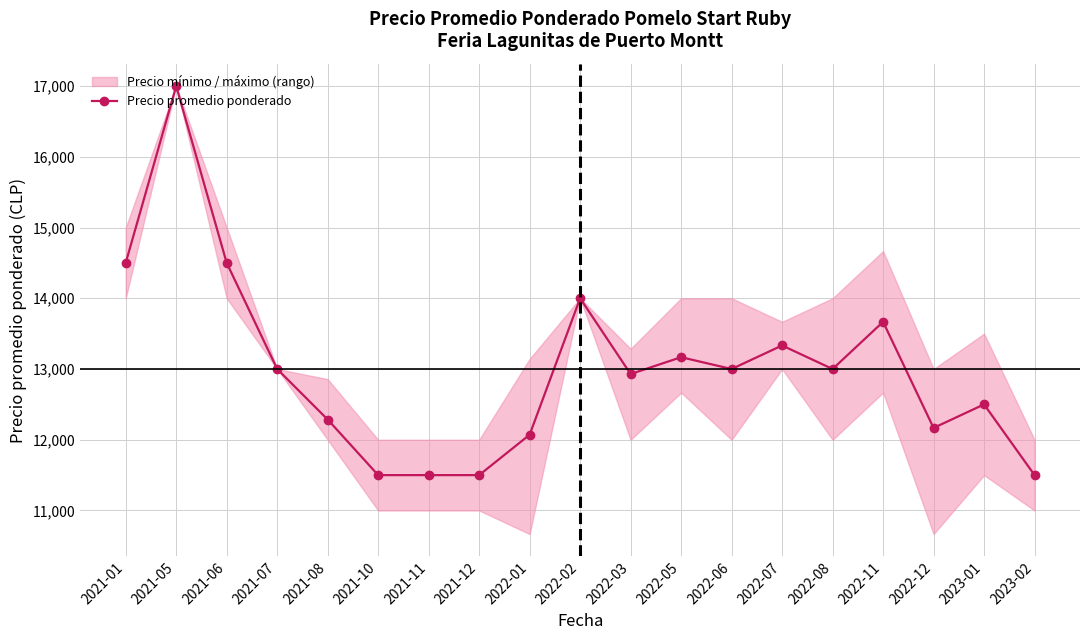

Does the chart display data point markers on the line(s)?

Yes